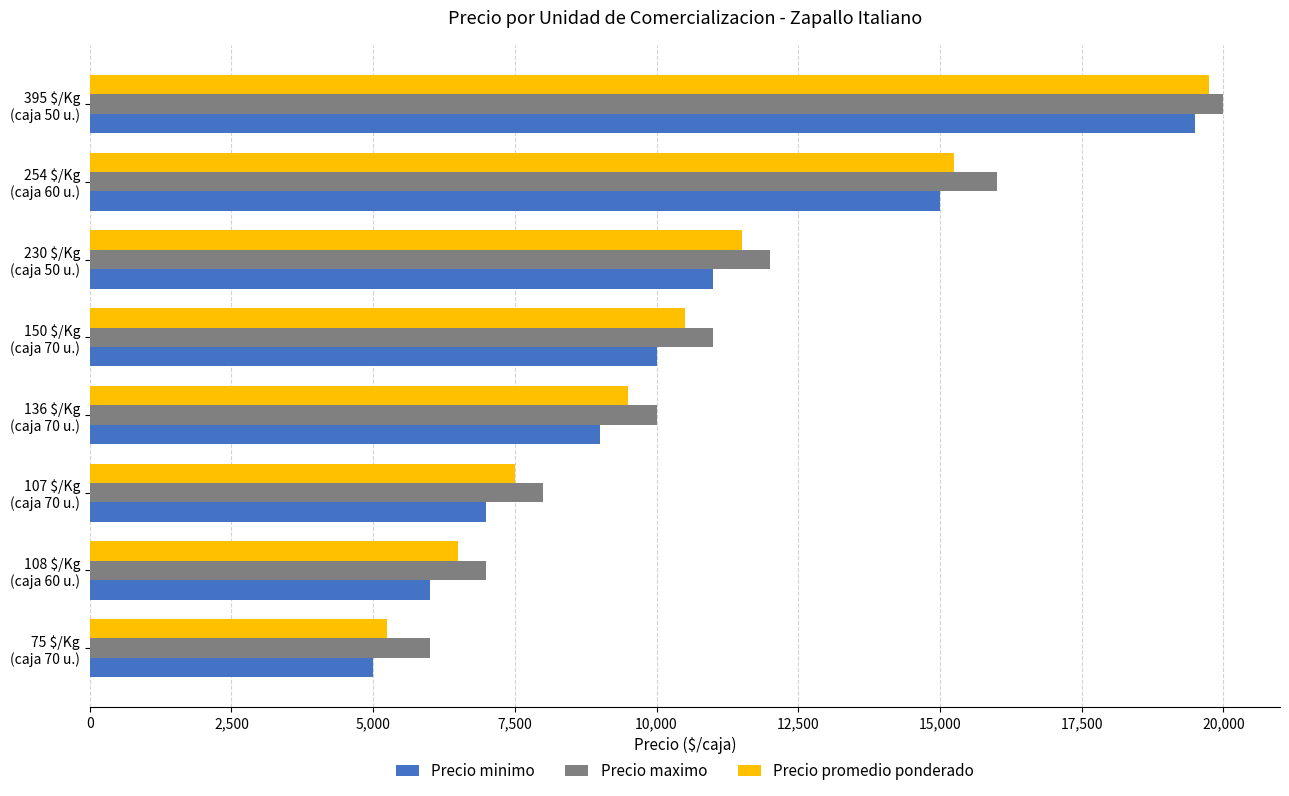

At which label is Precio maximo closest to 13000?

230 $/Kg
(caja 50 u.)